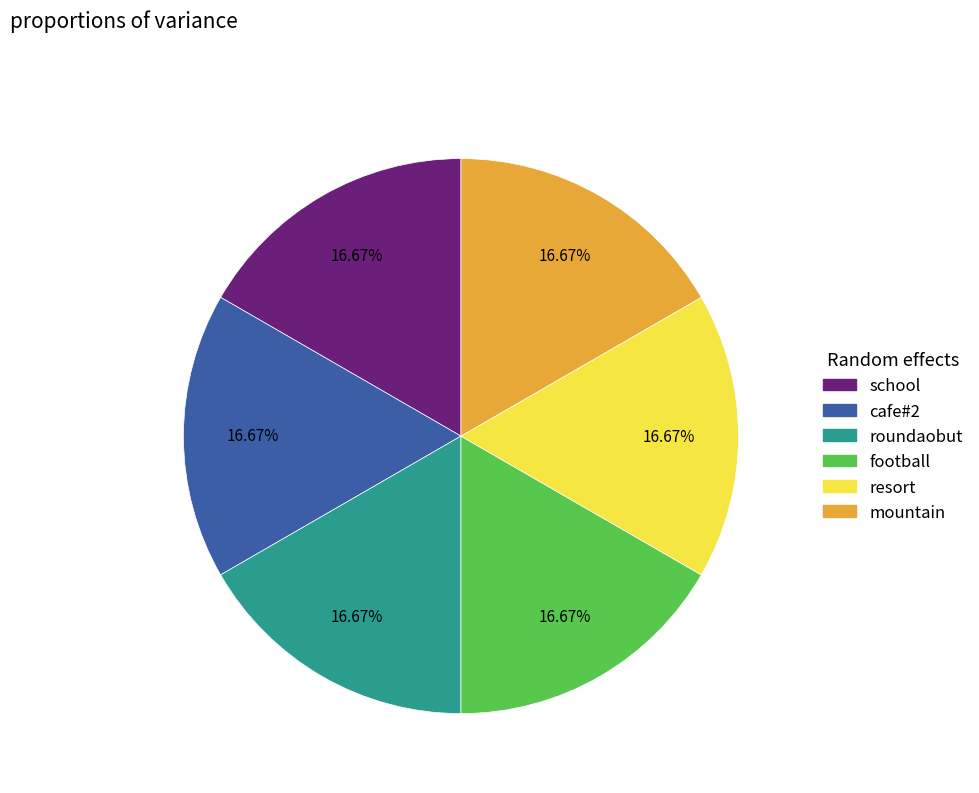

What is the ratio of the value at school to the value at cafe#2?

1.0